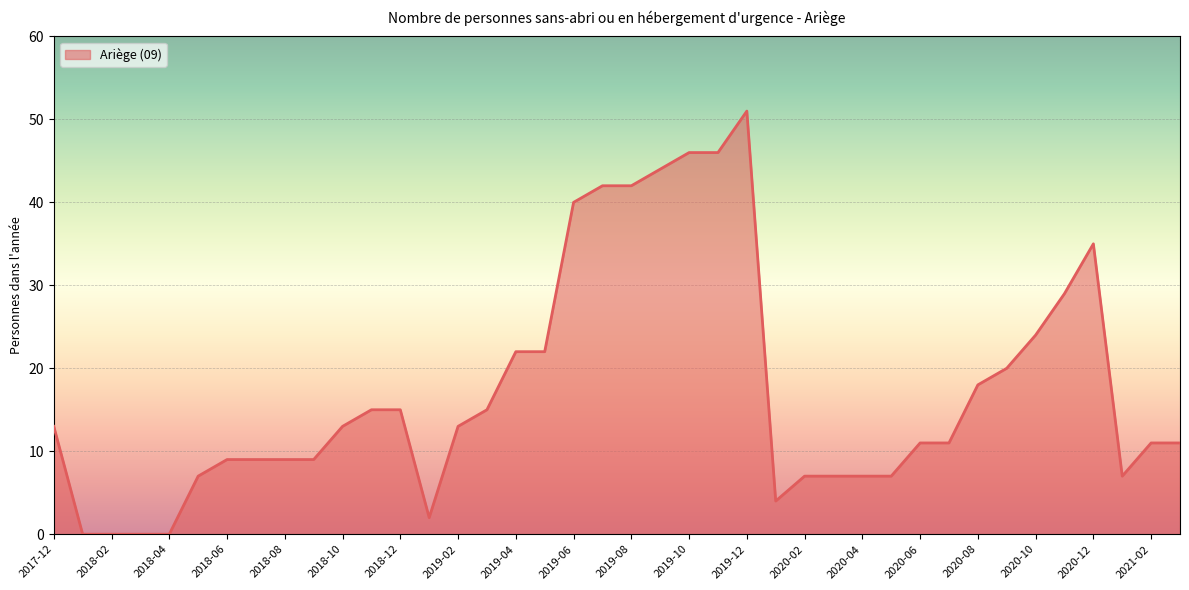

What is the greatest value displayed?

51